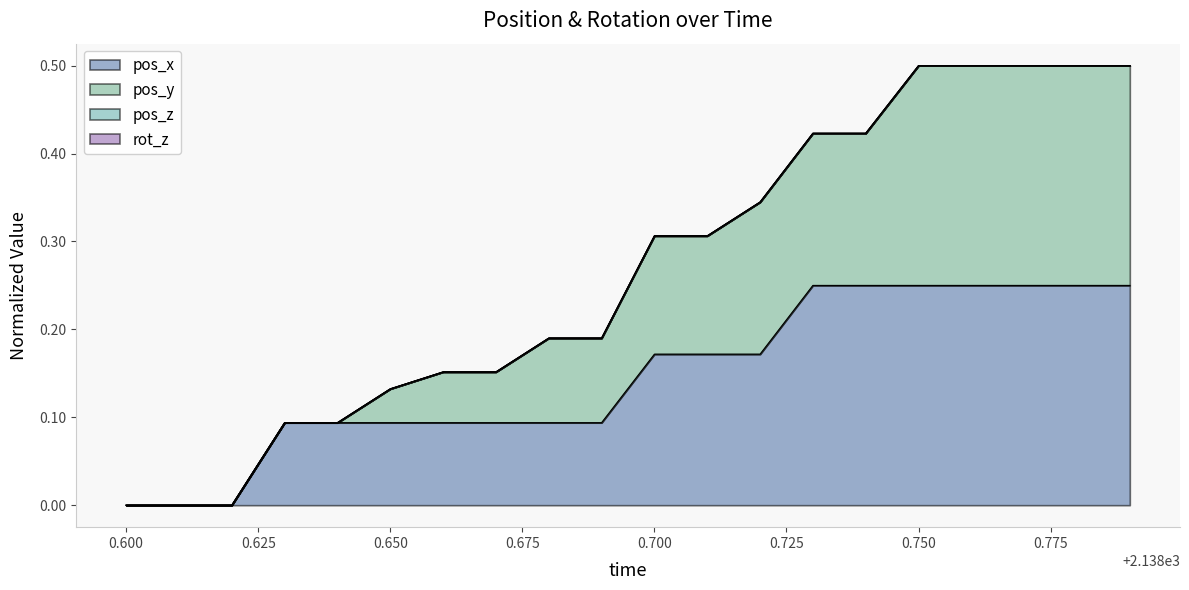

What is the difference between the pos_x values at 2138.74 and 2138.67?

0.2